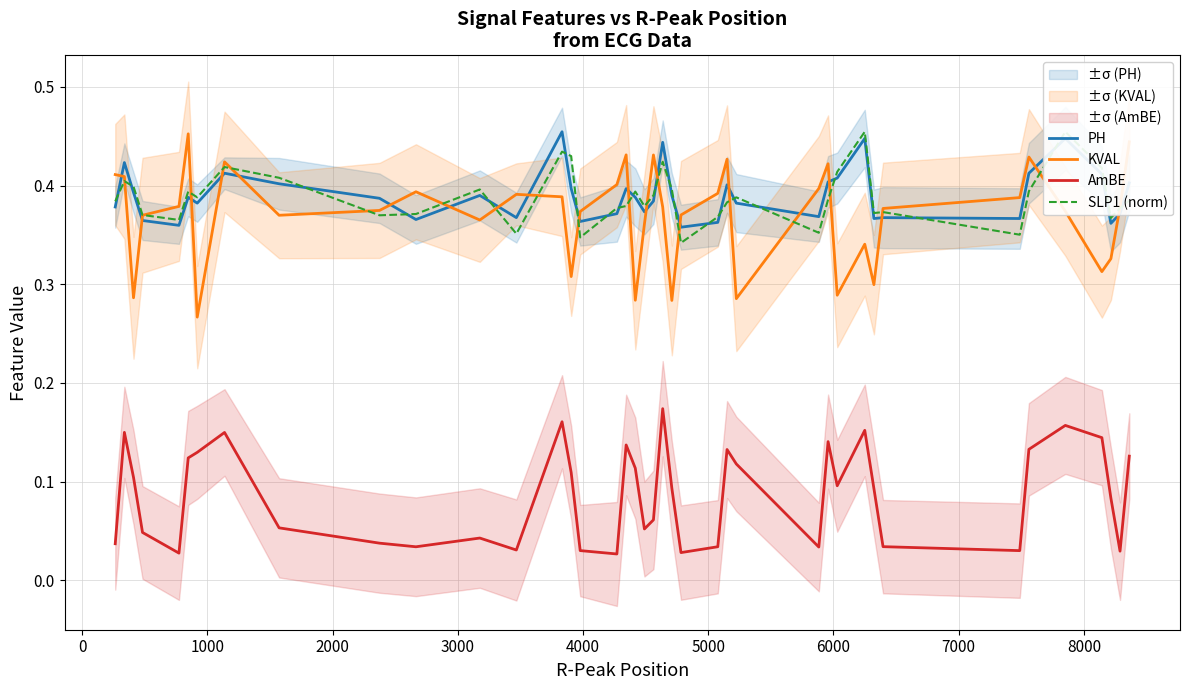

Is this an area chart (filled region under the line)?

No